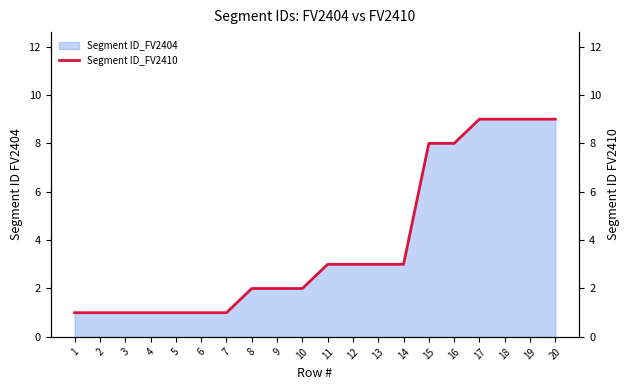

What is the value of the 4th point from the left?

1